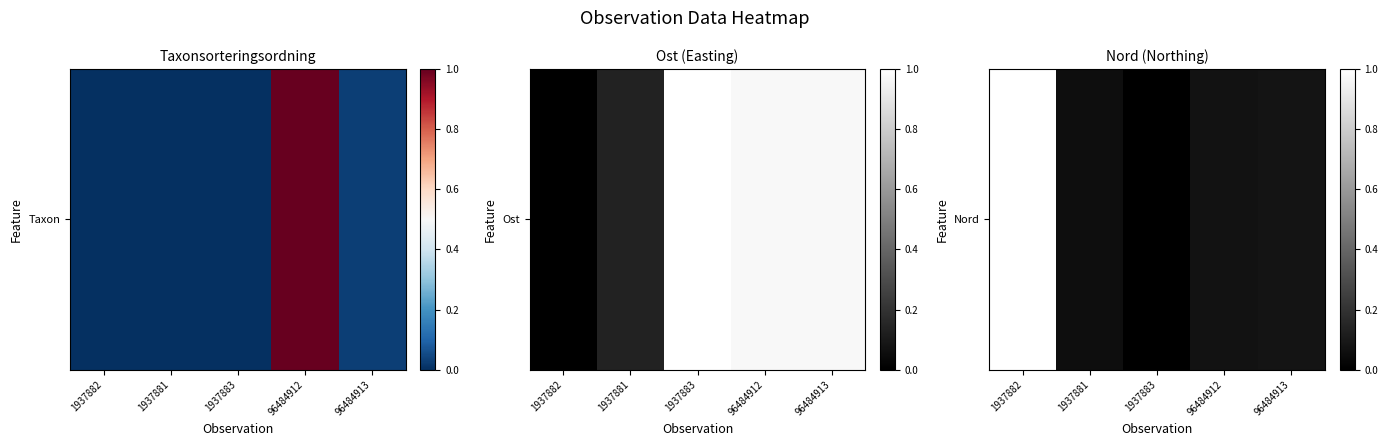

What is the approximate value at 1937882?

1.0